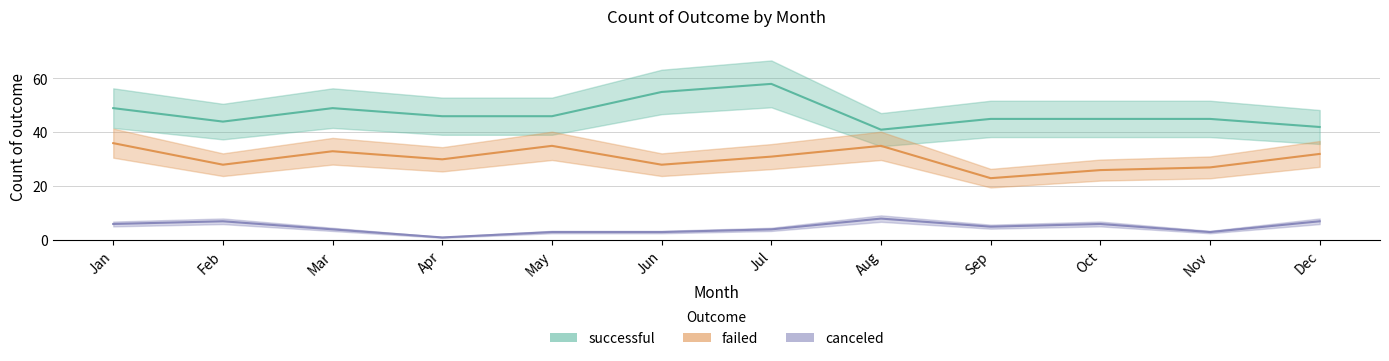

What is the difference between the failed values at Oct and Dec?

6